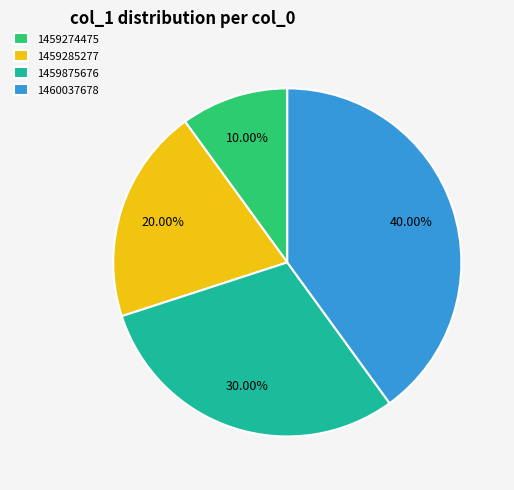

Does 1459285277 account for over 50% of the chart?

No